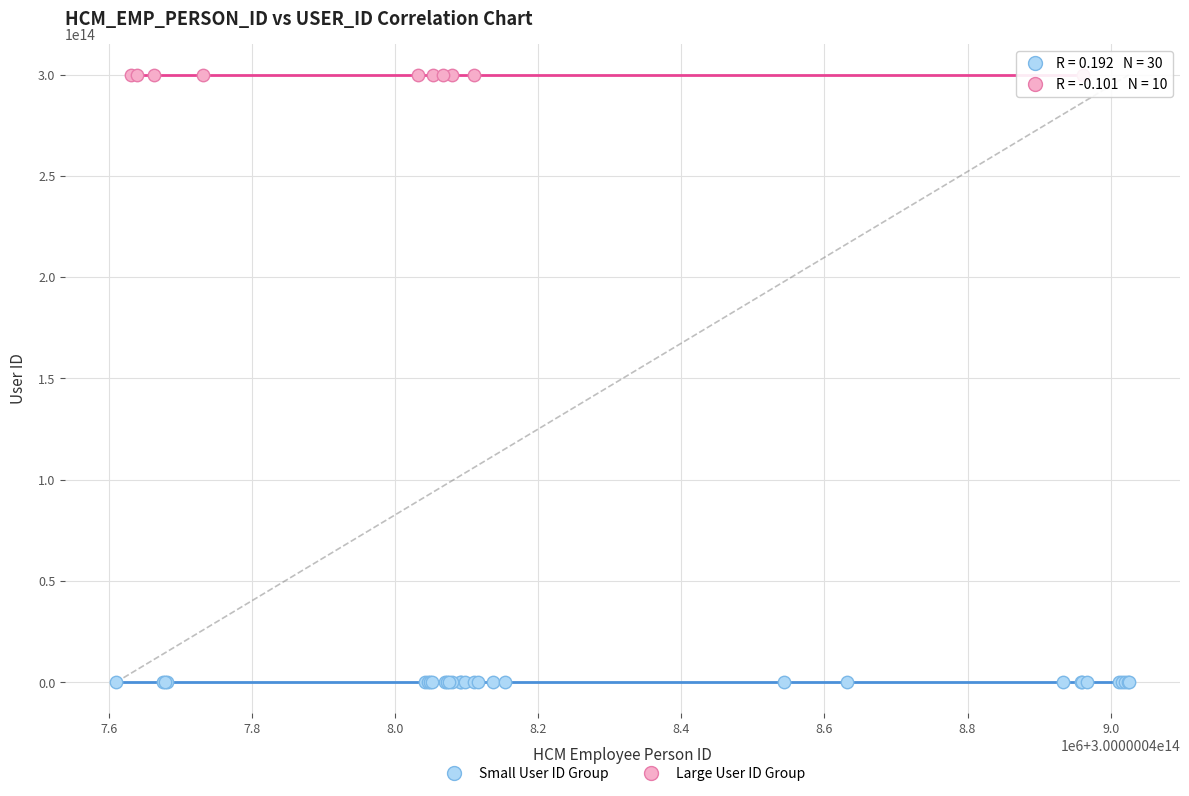

Which series contains the highest Y value?

Large User ID Group